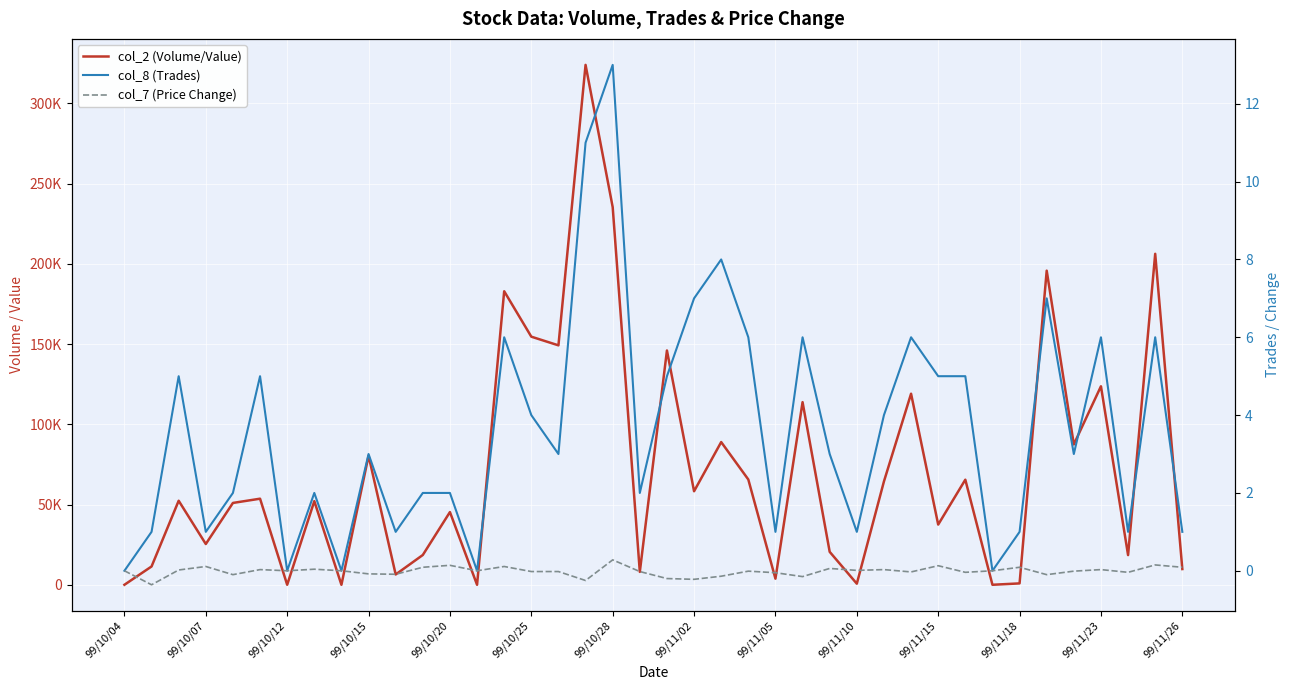

Which series has the largest range (max minus min)?

col_2 (Volume/Value)